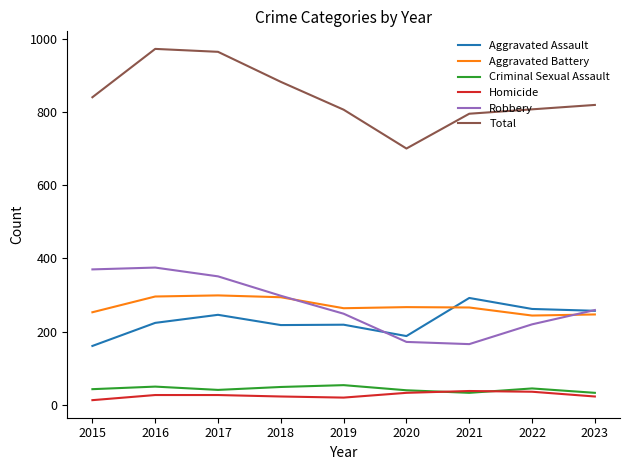

What is the total value across all series at 2021?

1590